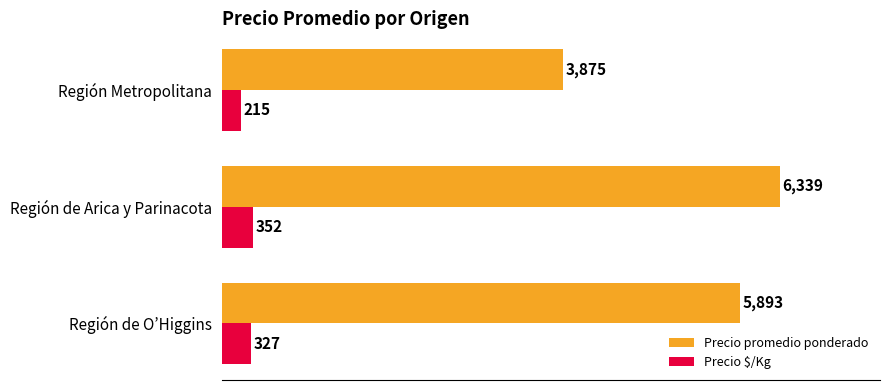

What is the minimum value for Precio $/Kg?

215